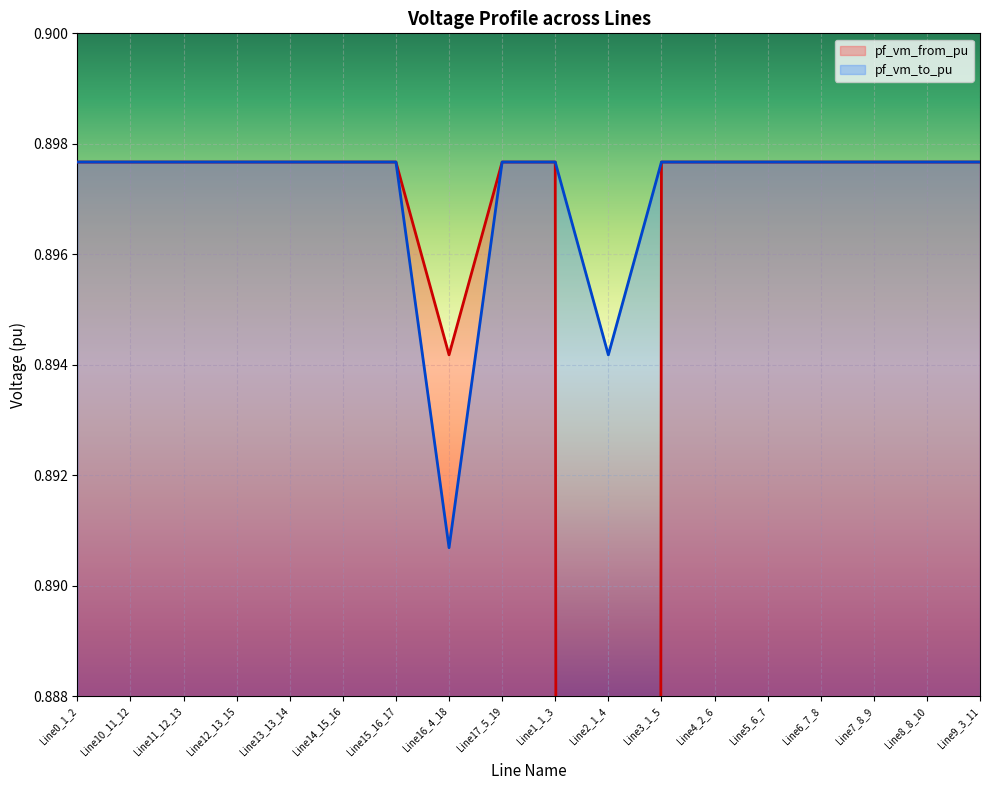

How many intersections are there between pf_vm_to_pu and pf_vm_from_pu?

2